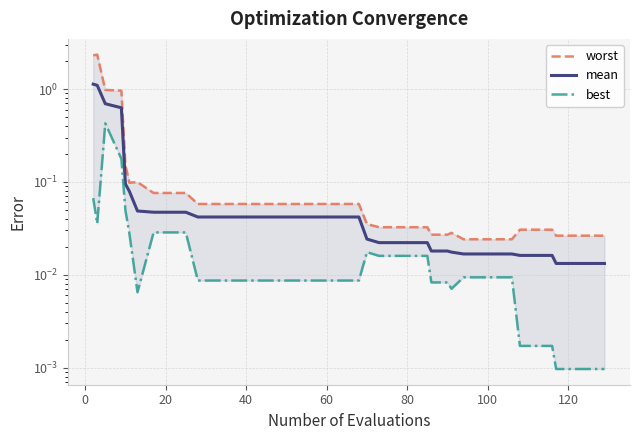

True or false: mean and worst cross at least once.

False